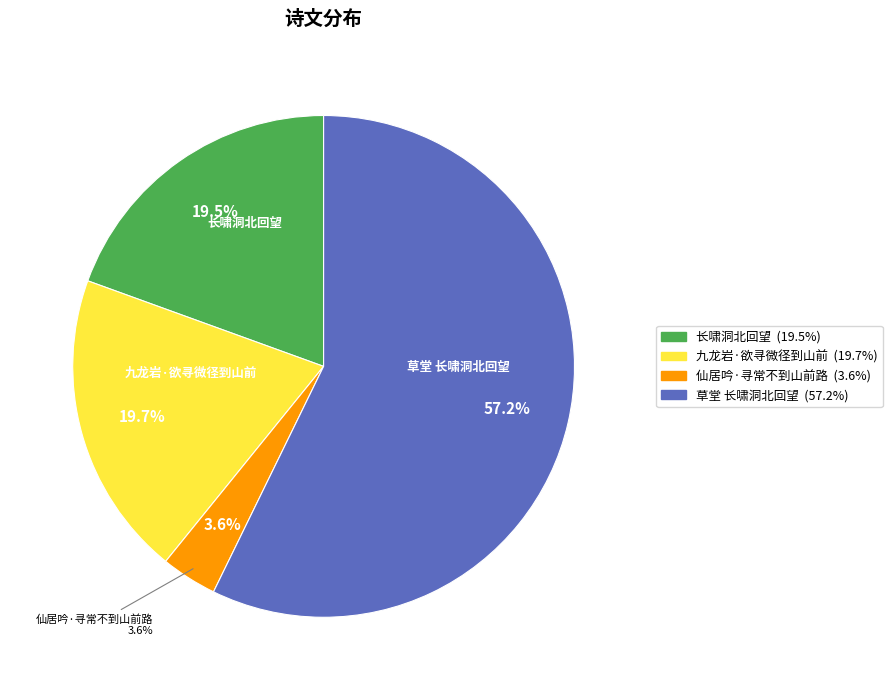

Count the number of slices in the pie.

4